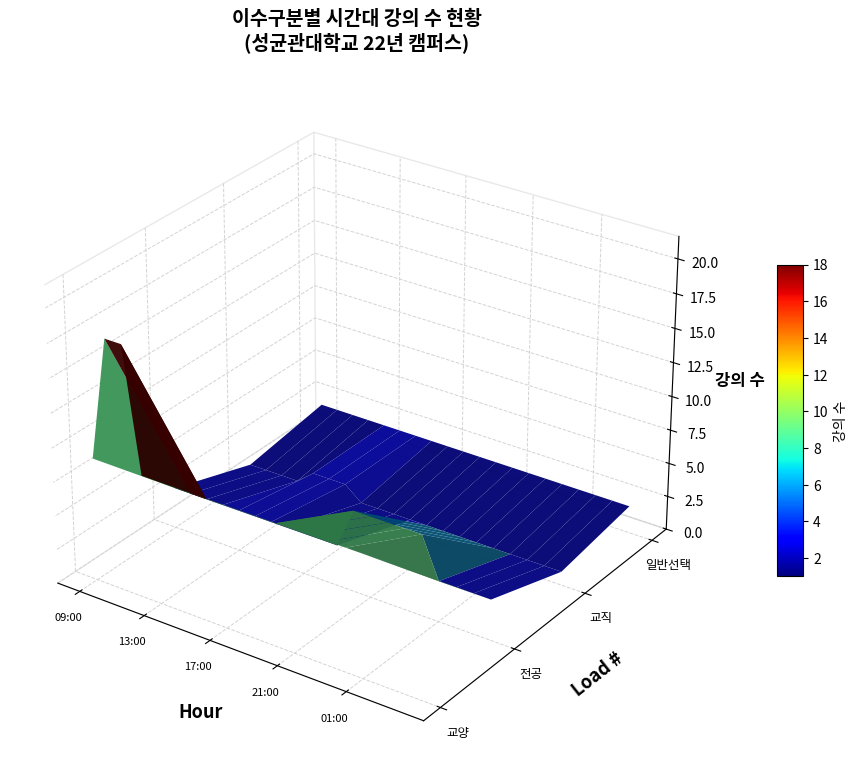

The value of 교양 at 13:00 is 9. True or false?

True